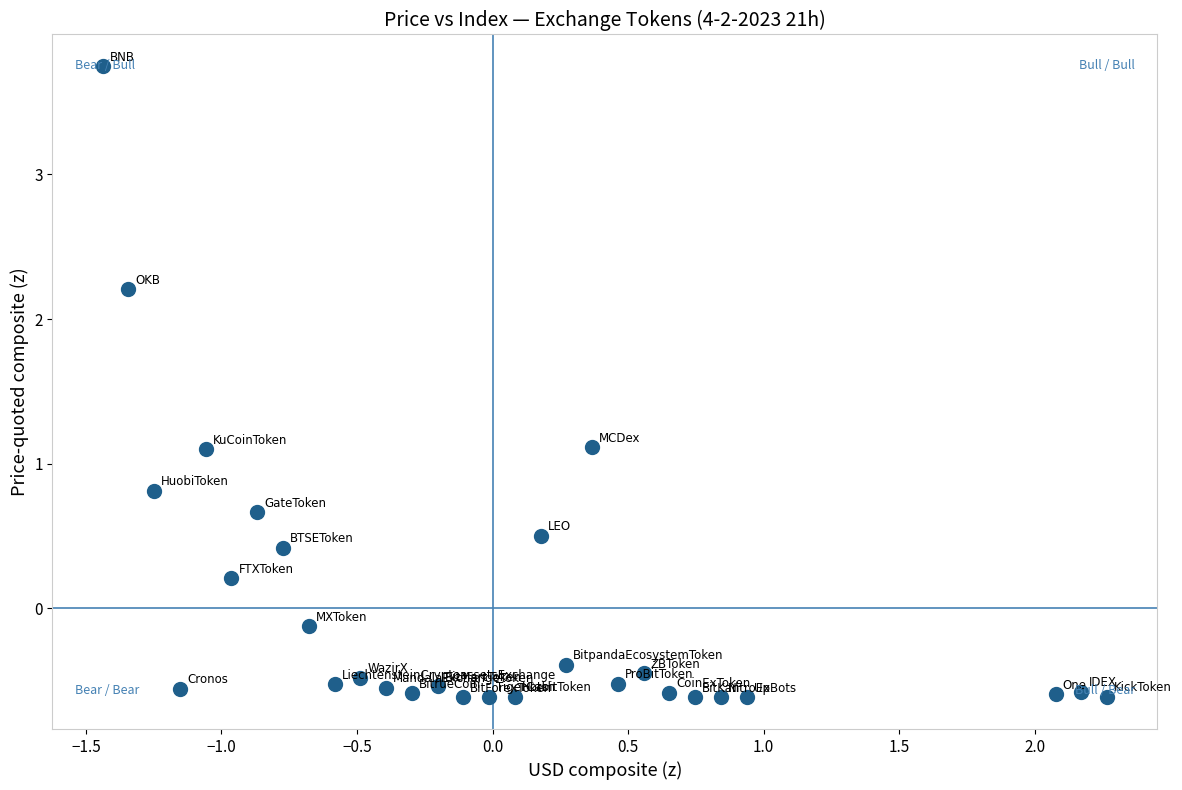

What is the range of Y values (max minus min)?

4.4